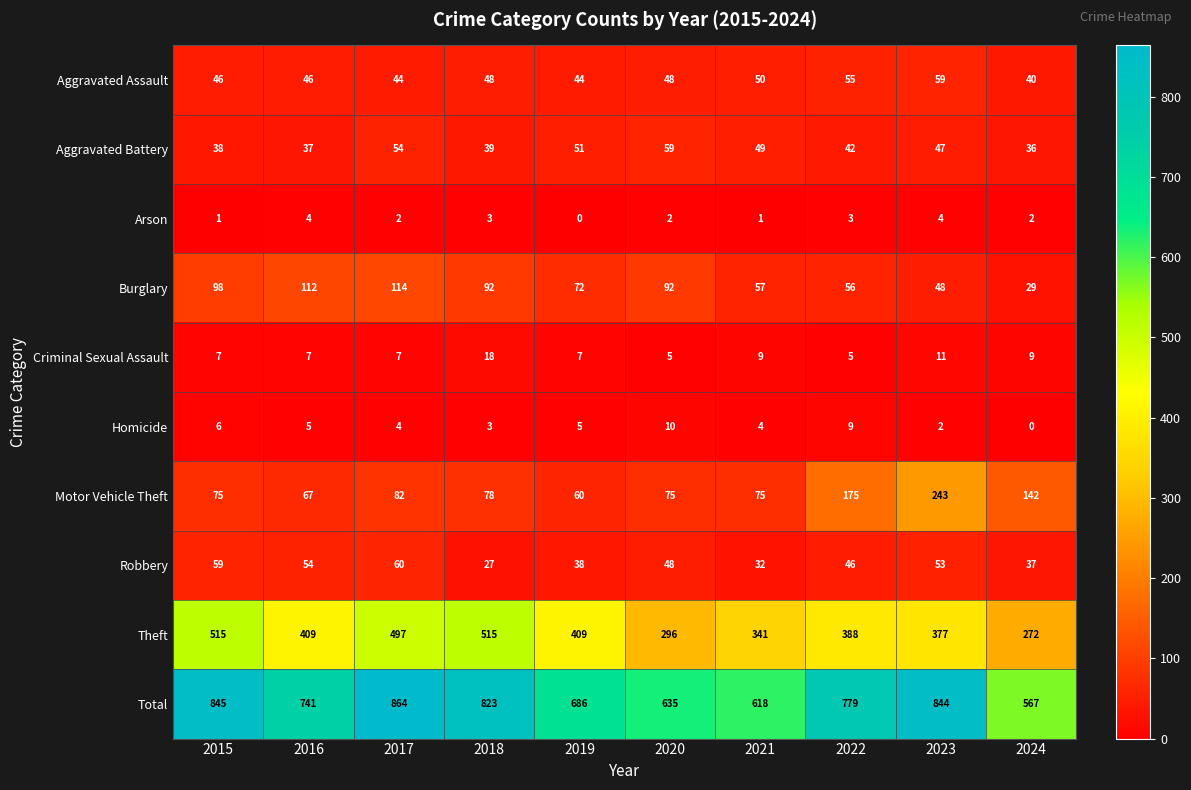

True or false: Homicide has a value of 4 at 2021.

True